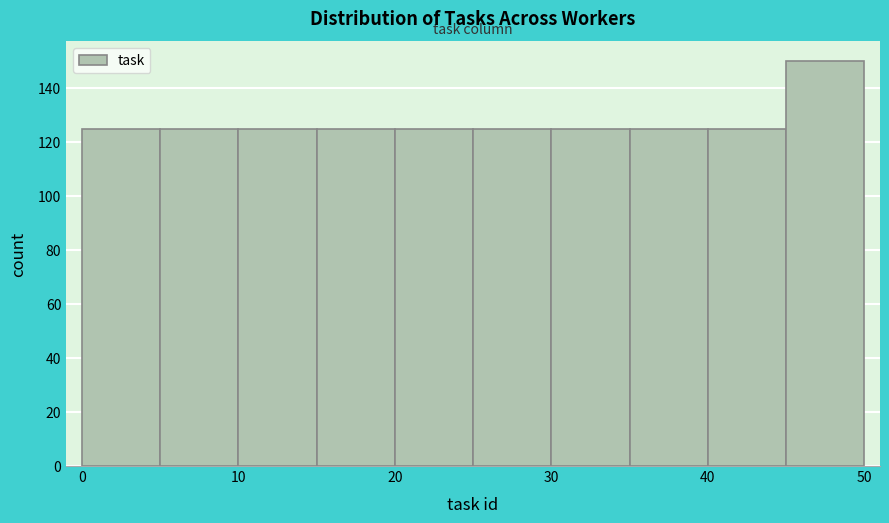

Reading left to right, list every bar in this chart as the range it spans on the x-axis followed by its height. The values are not printed on the chart, so give them approximately, as read against the axis.

0 to 5: 126
5 to 10: 126
10 to 15: 126
15 to 20: 126
20 to 25: 126
25 to 30: 126
30 to 35: 126
35 to 40: 126
40 to 45: 126
45 to 50: 150